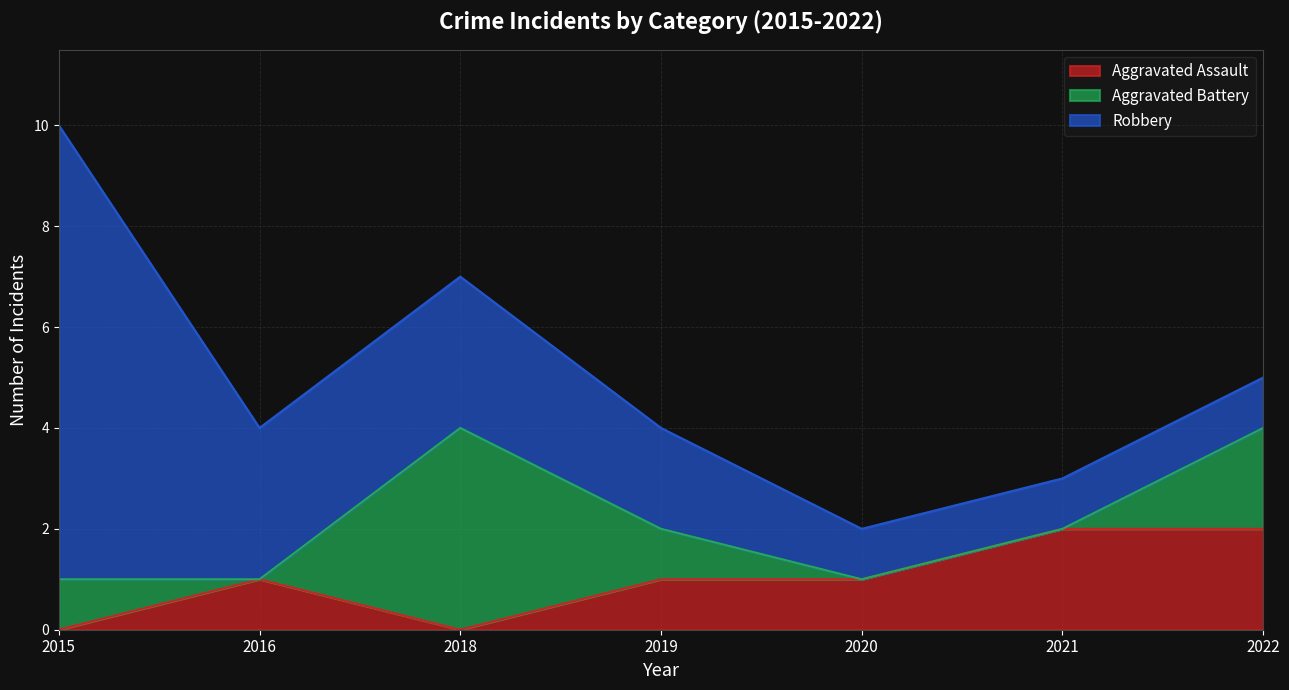

What is the sum of all Aggravated Battery values?

8